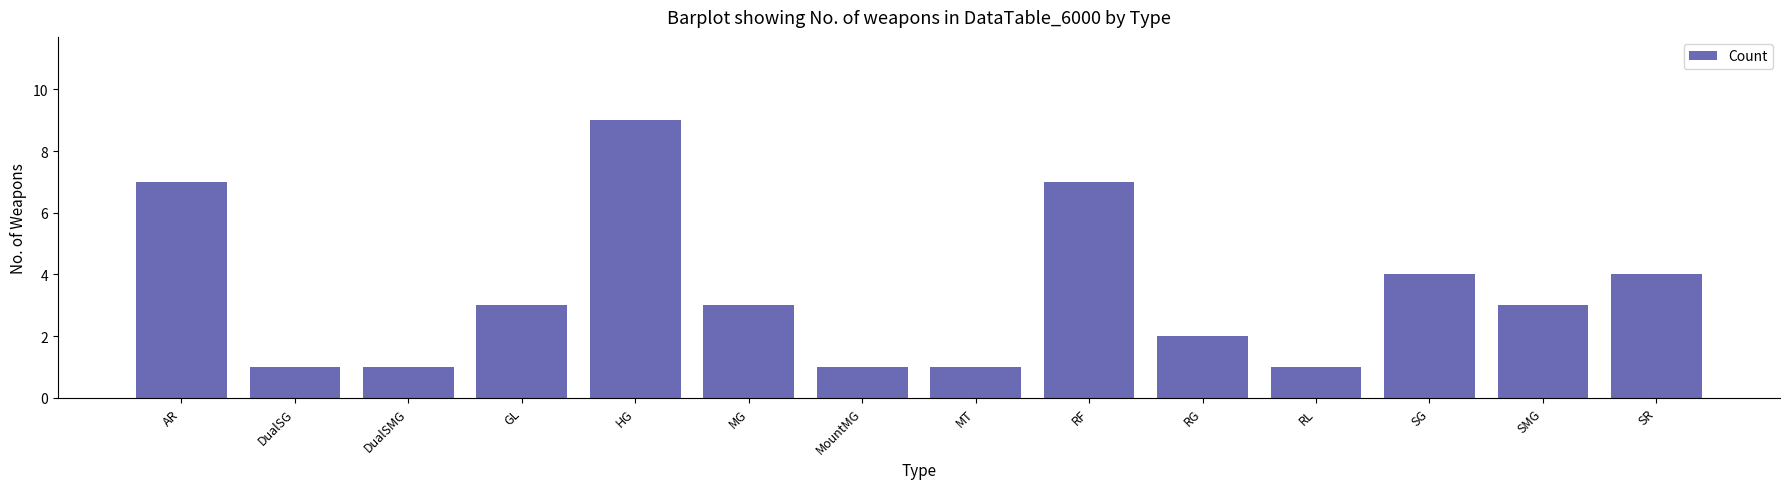

Reading left to right, transcribe all the data shown in this chart.

7	1	1	3	9	3	1	1	7	2	1	4	3	4